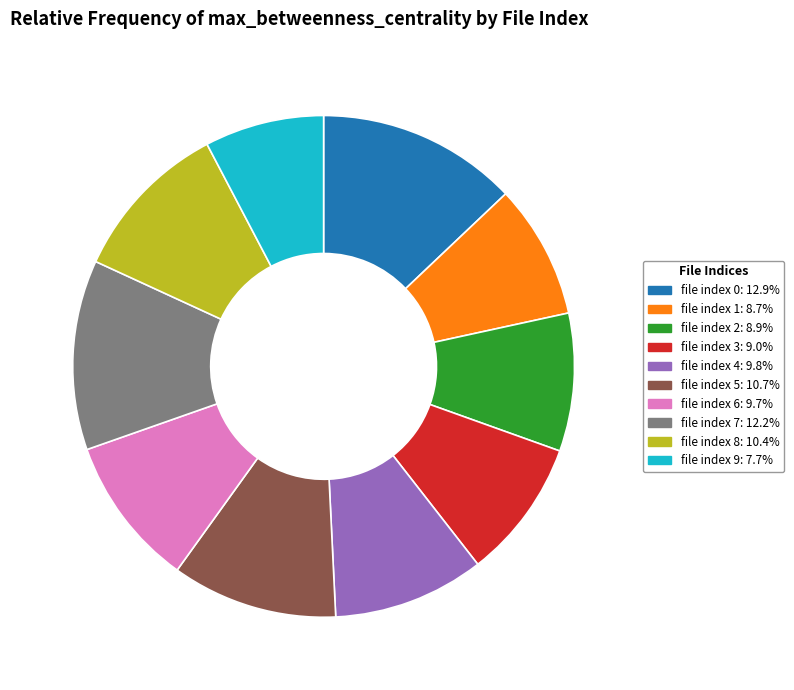

Do file index 8: 10.4% and file index 1: 8.7% together represent more than half of the pie?

No